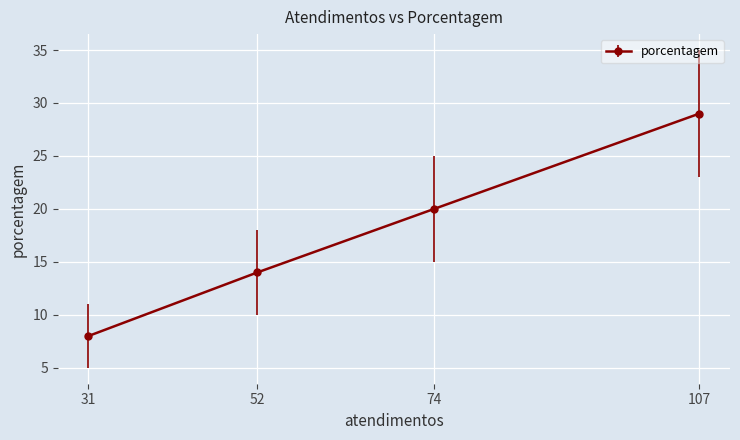

List the labels in order of value, largest first.

107, 74, 52, 31